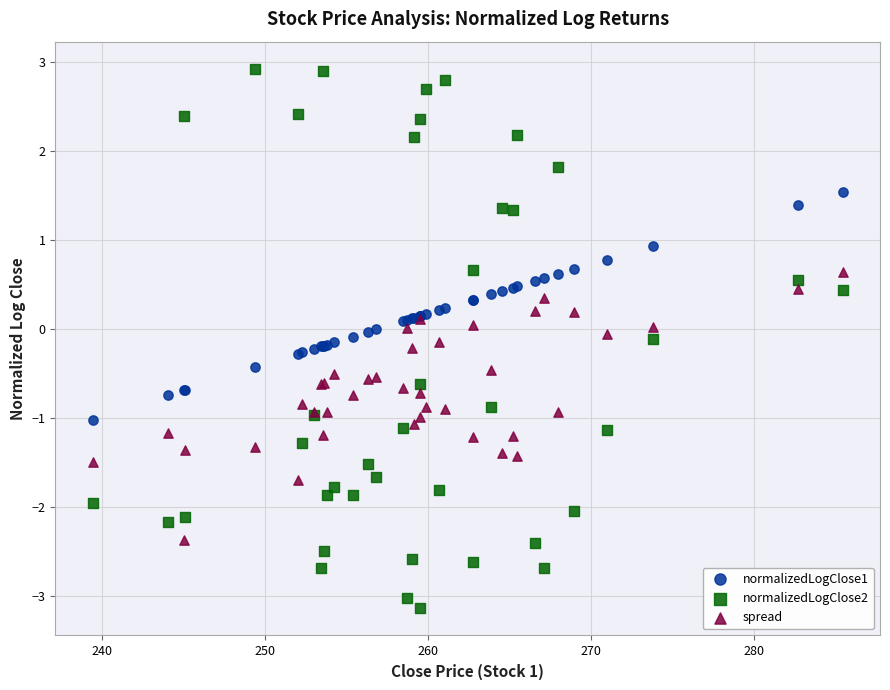

Which series has the widest spread of Y values?

normalizedLogClose2